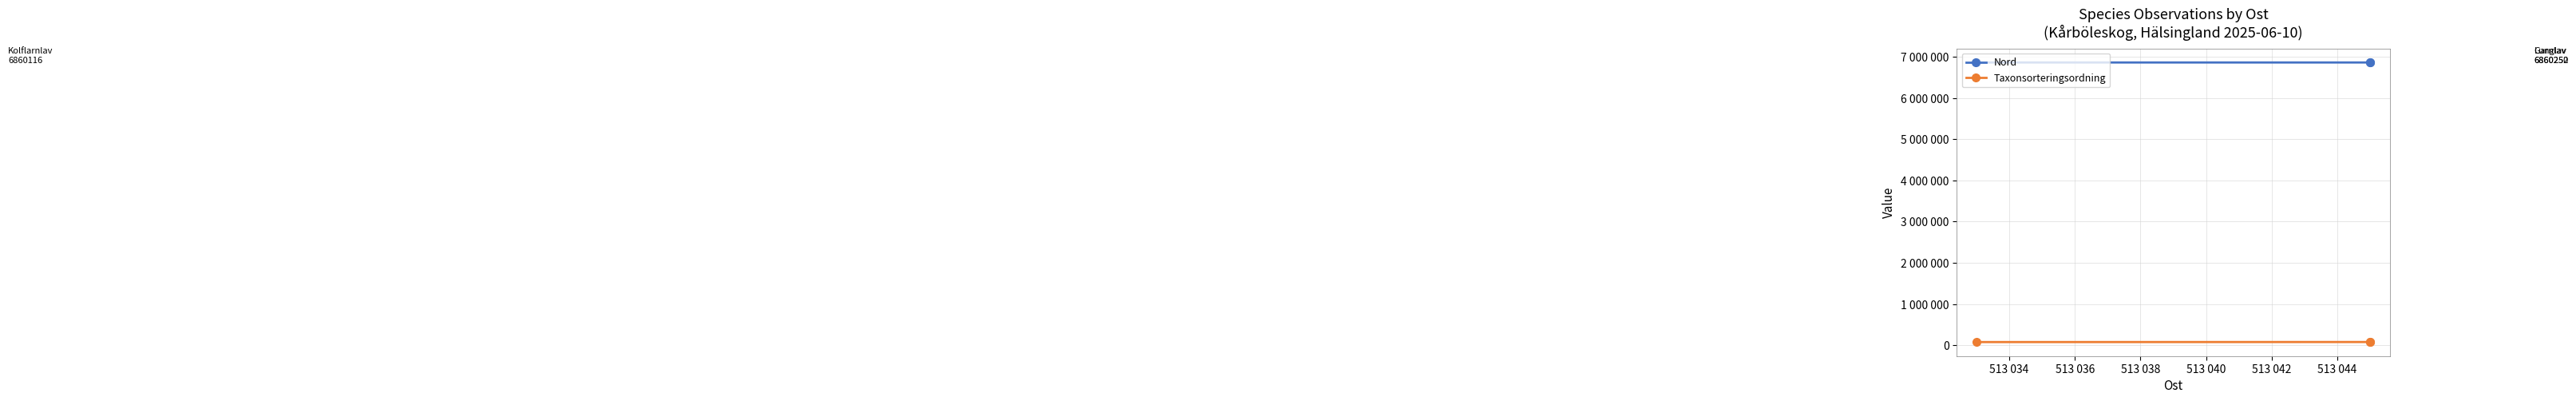

How many lines are shown in the chart?

2